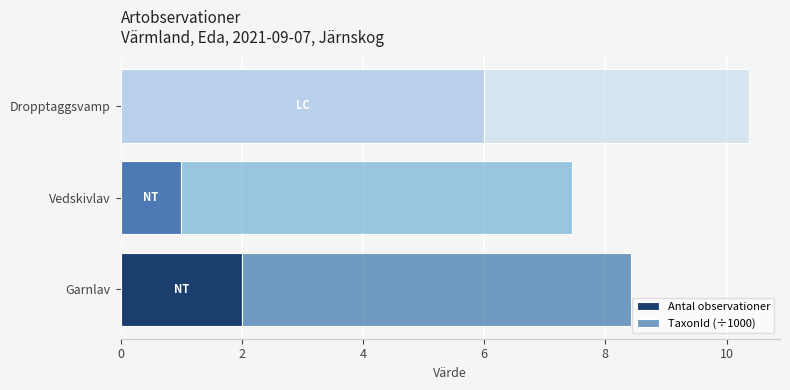

What is the highest value of the Antal observationer series?

6.0